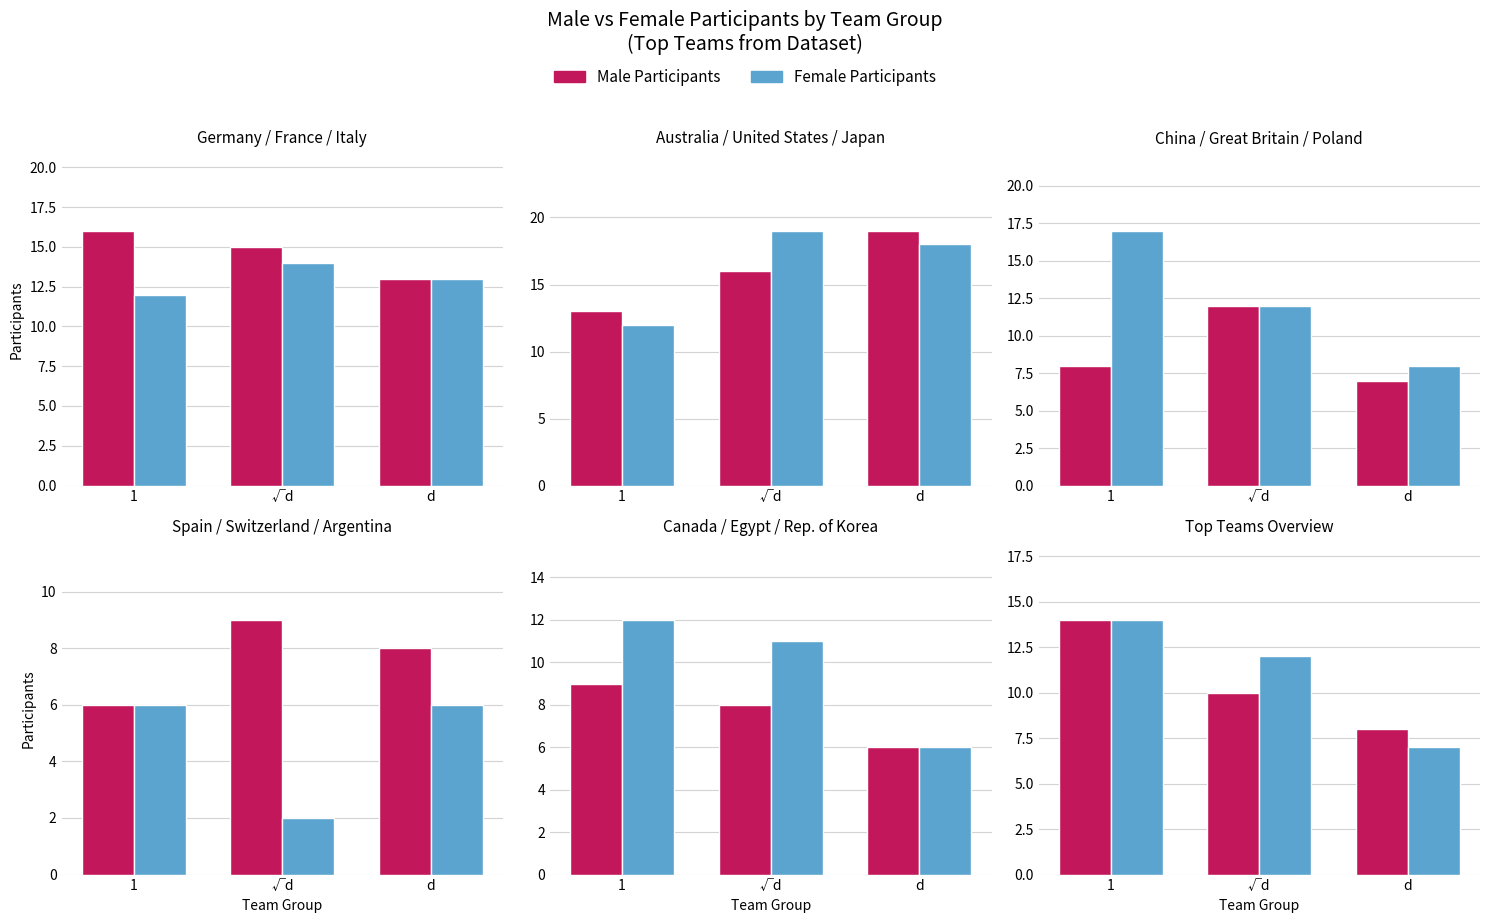

What is the sum of the Female Participants values at √d and d?

19